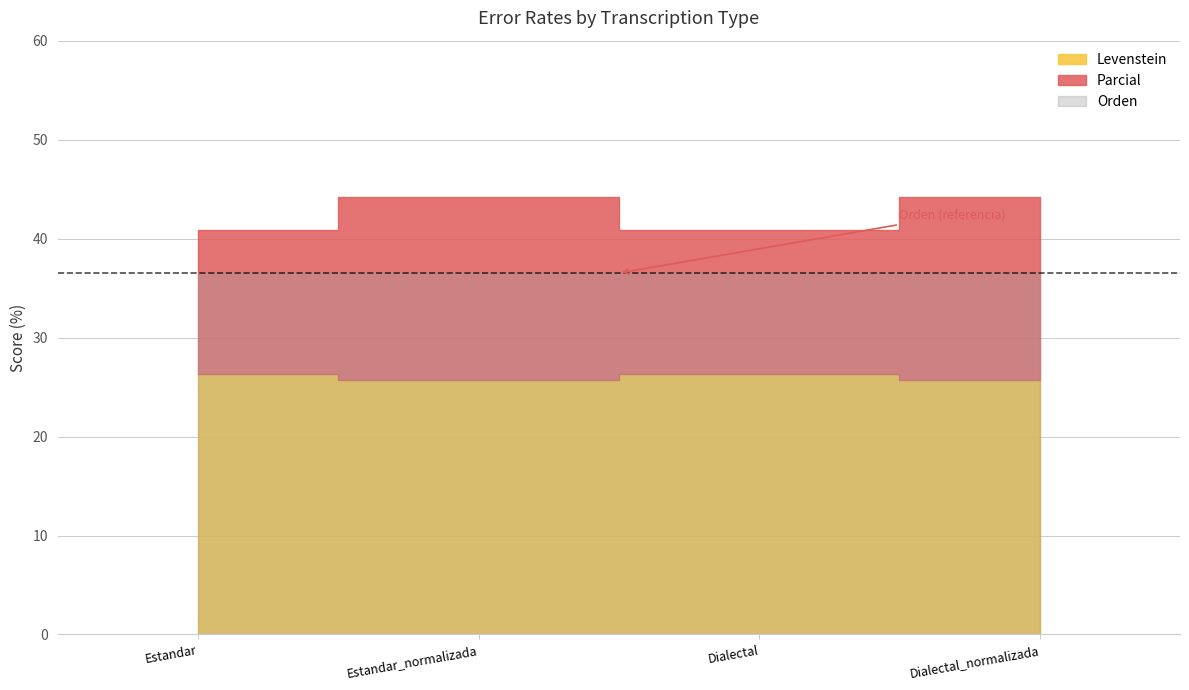

What is the label of the 2nd point from the left?

Estandar_normalizada